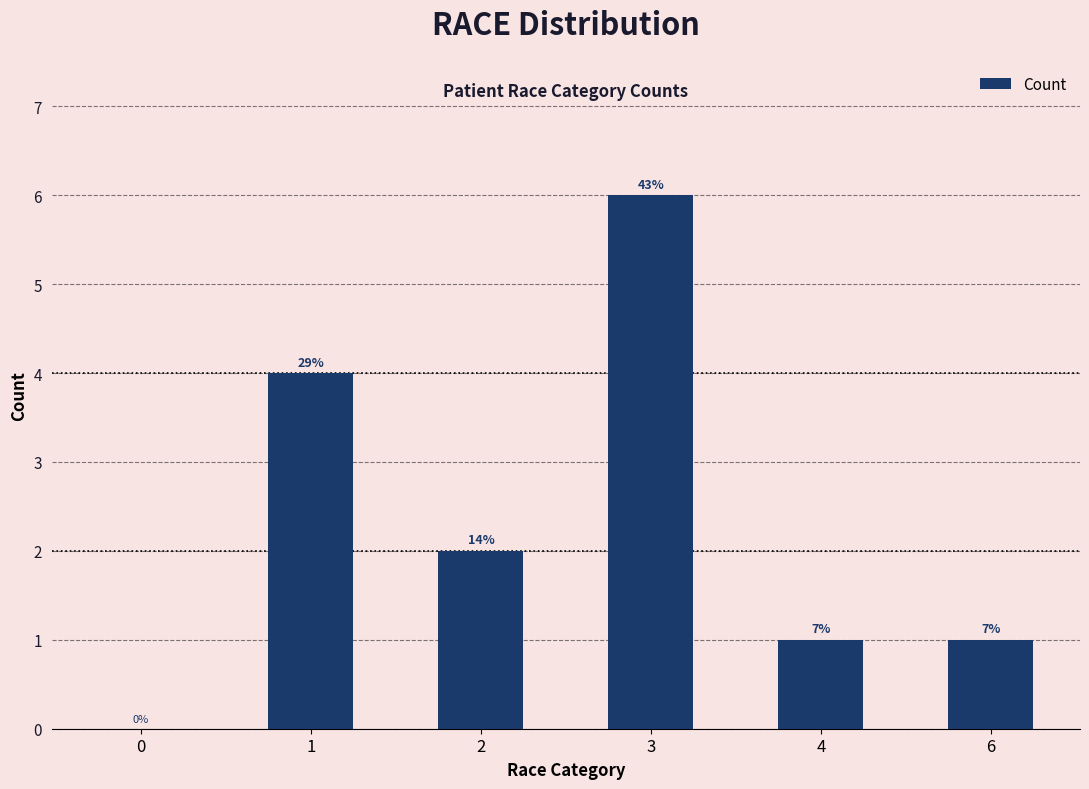

Are the bars horizontal?

No